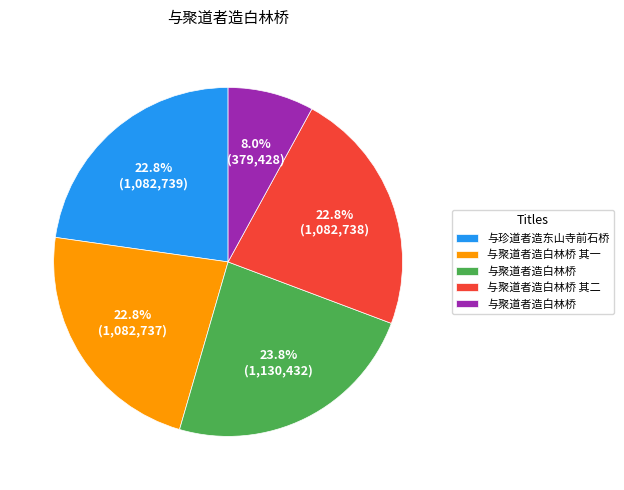

Is there any slice that represents more than half of the pie?

No